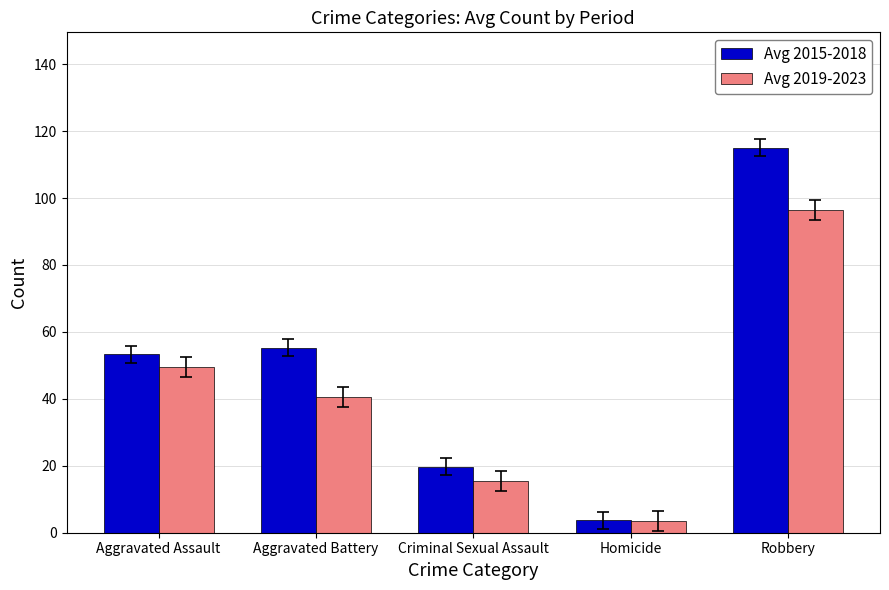

How many data points does each series have?

5